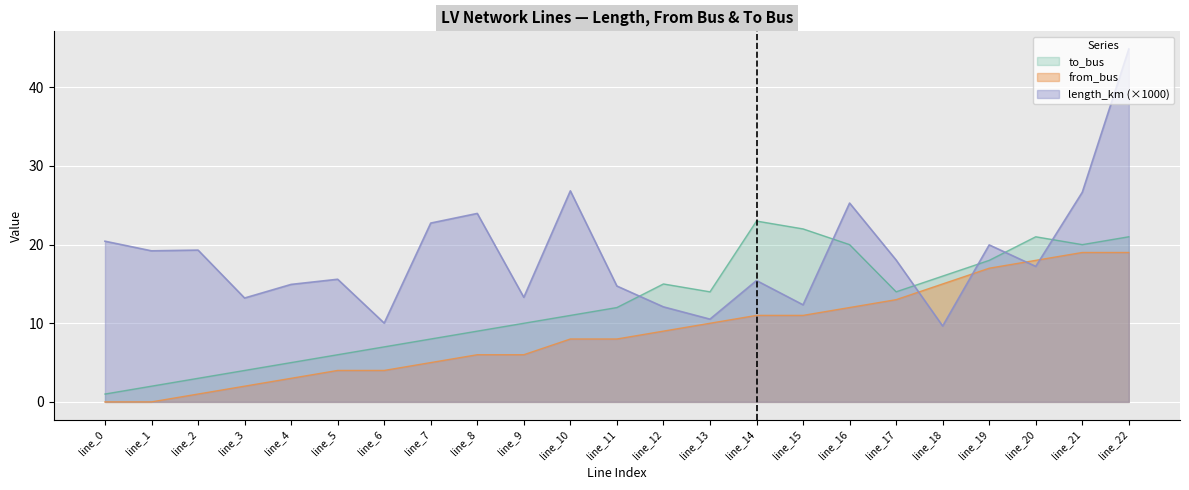

The value of from_bus at line_6 is 6.9. True or false?

False